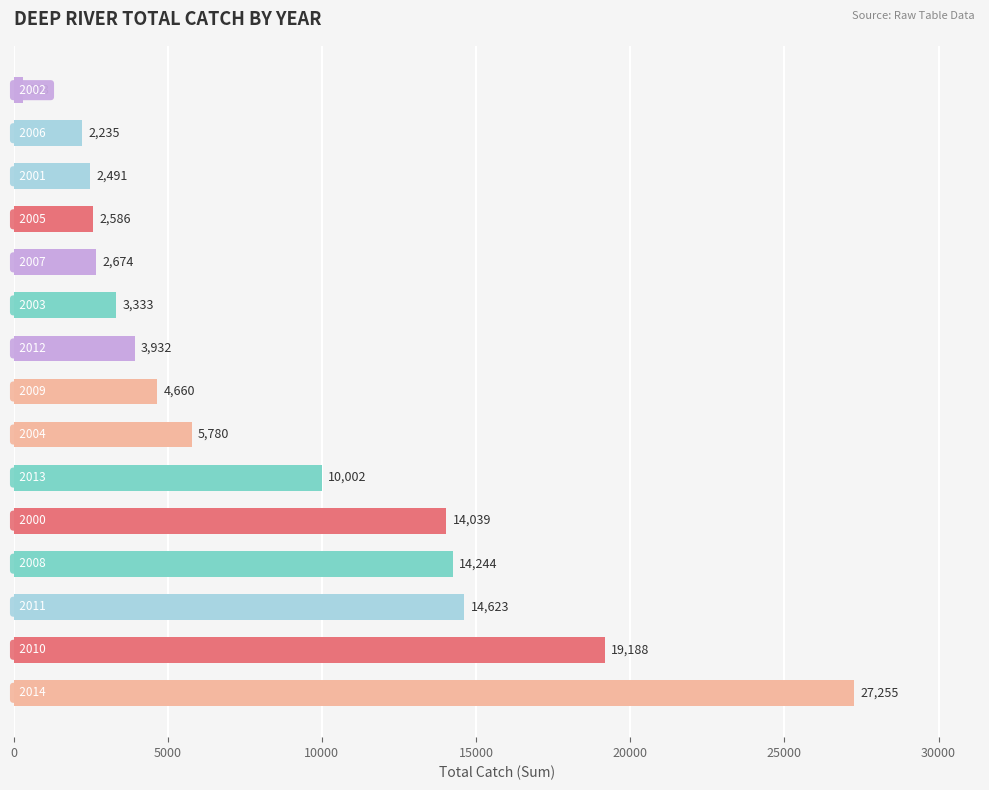

How many values are below 4660?

7